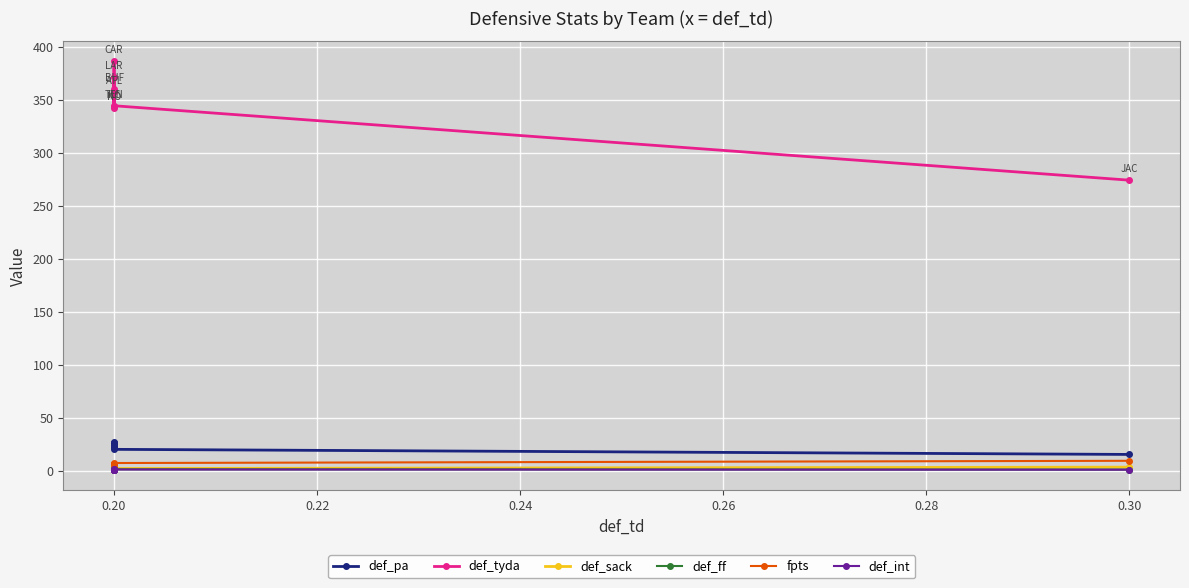

Is it true that def_pa equals 20.1 at 0.20?

True